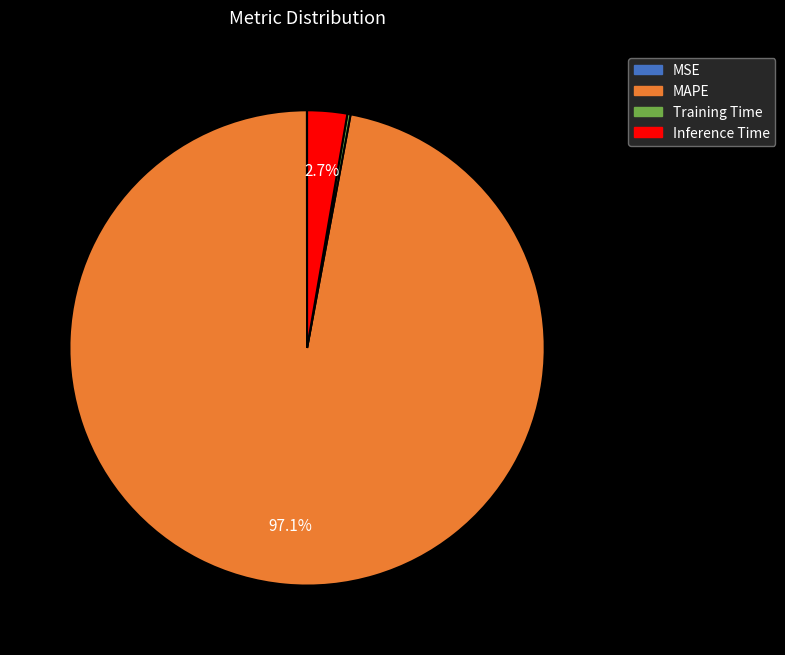

What portion of the pie excludes Inference Time?

97.3%